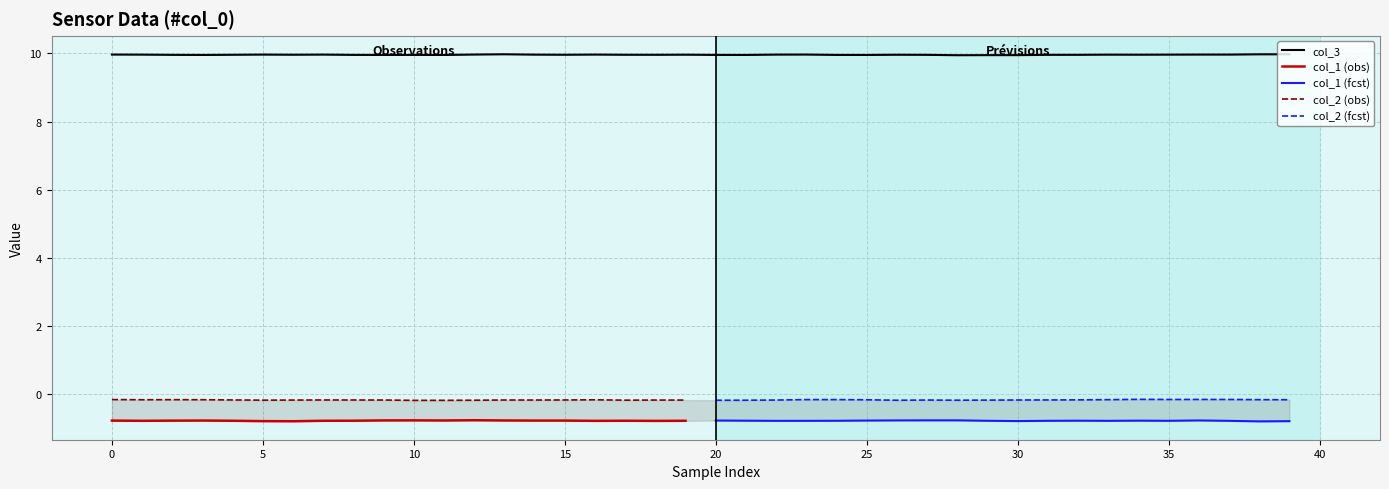

Reading left to right, extract all data points from this chart.

col_1: 0=-0.8	1=-0.8	2=-0.8	3=-0.8	4=-0.8	5=-0.8	6=-0.8	7=-0.8	8=-0.8	9=-0.8	10=-0.8	11=-0.8	12=-0.8	13=-0.8	14=-0.8	15=-0.8	16=-0.8	17=-0.8	18=-0.8	19=-0.8	20=-0.8	21=-0.8	22=-0.8	23=-0.8	24=-0.8	25=-0.8	26=-0.8	27=-0.8	28=-0.8	29=-0.8	30=-0.8	31=-0.8	32=-0.8	33=-0.8	34=-0.8	35=-0.8	36=-0.8	37=-0.8	38=-0.8	39=-0.8
col_2: 0=-0.1	1=-0.2	2=-0.2	3=-0.2	4=-0.2	5=-0.2	6=-0.2	7=-0.2	8=-0.2	9=-0.2	10=-0.2	11=-0.2	12=-0.2	13=-0.2	14=-0.2	15=-0.2	16=-0.2	17=-0.2	18=-0.2	19=-0.2	20=-0.2	21=-0.2	22=-0.2	23=-0.2	24=-0.2	25=-0.2	26=-0.2	27=-0.2	28=-0.2	29=-0.2	30=-0.2	31=-0.2	32=-0.2	33=-0.2	34=-0.1	35=-0.1	36=-0.1	37=-0.1	38=-0.2	39=-0.2
col_3: 0=10.0	1=10.0	2=10.0	3=10.0	4=10.0	5=10.0	6=10.0	7=10.0	8=10.0	9=10.0	10=10.0	11=10.0	12=10.0	13=10.0	14=10.0	15=10.0	16=10.0	17=10.0	18=10.0	19=10.0	20=10.0	21=10.0	22=10.0	23=10.0	24=10.0	25=10.0	26=10.0	27=10.0	28=9.9	29=10.0	30=10.0	31=10.0	32=10.0	33=10.0	34=10.0	35=10.0	36=10.0	37=10.0	38=10.0	39=10.0